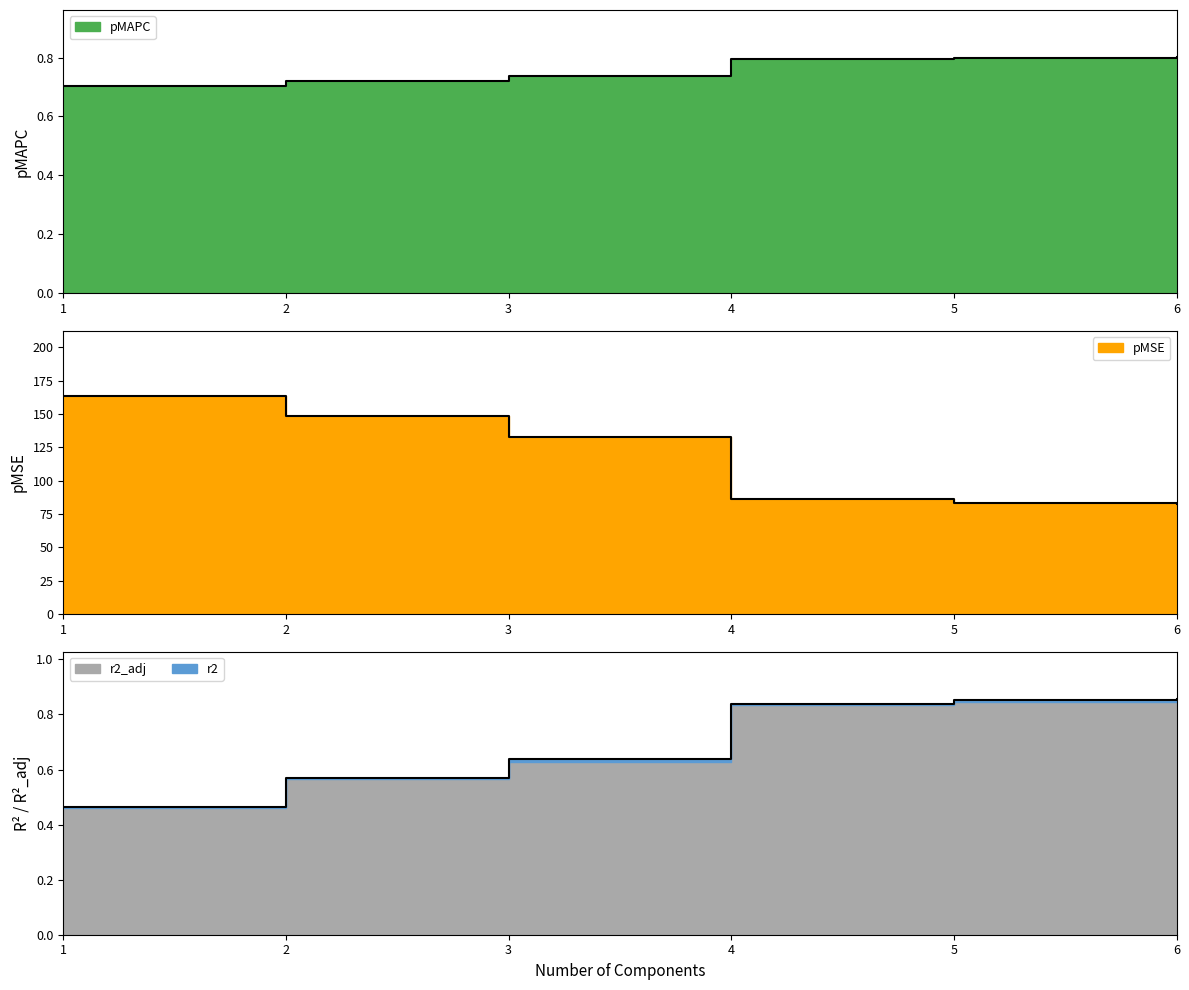

Is the value of pMAPC at 3.0 greater than the value of pMSE at 1.0?

No